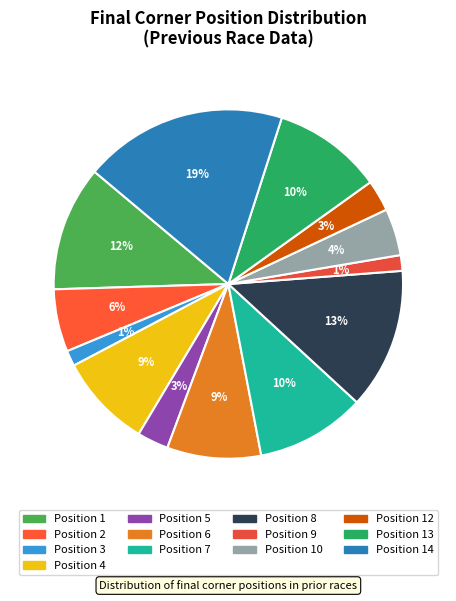

Is there a majority slice in this chart?

No